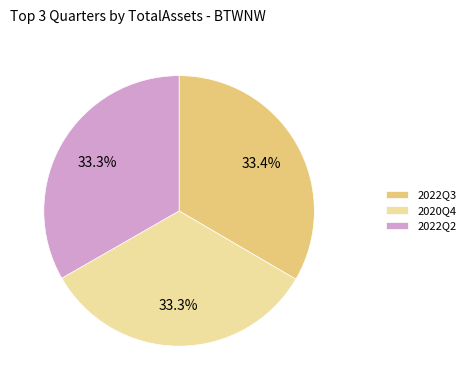

What percentage do 2020Q4 and 2022Q2 together represent?

66.6%